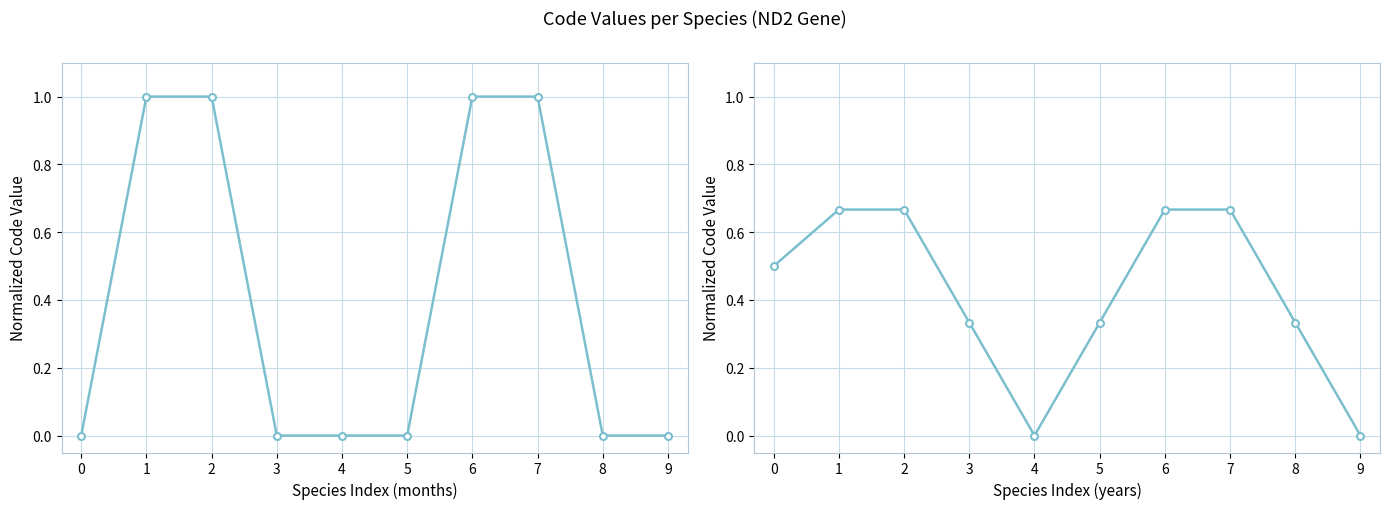

True or false: Code (smoothed) has more than 0 interior local peaks.

False